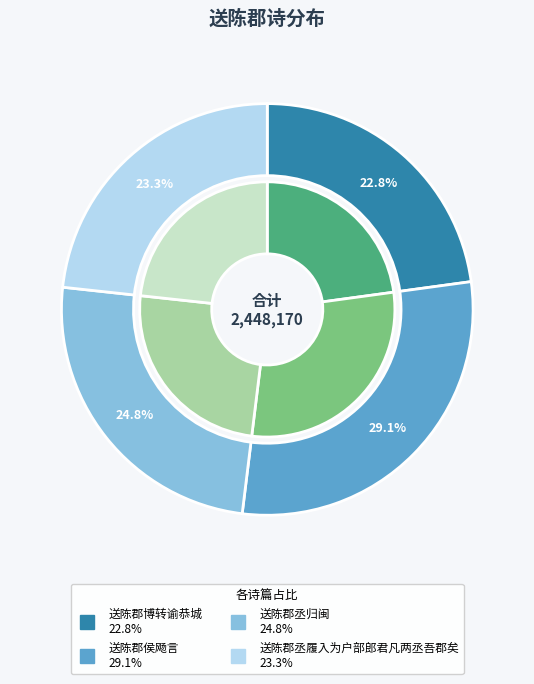

What is the smallest slice in the pie chart?

送陈郡博转谕恭城